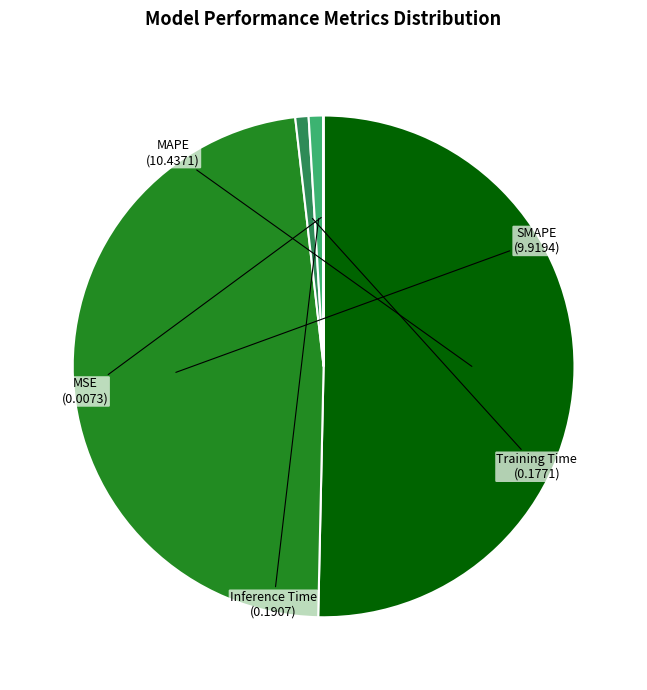

True or false: SMAPE accounts for 35% of the total.

False